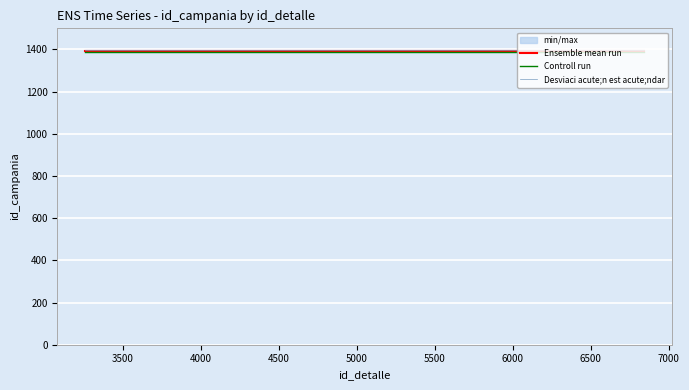

What is the minimum value for Controll run?

1390